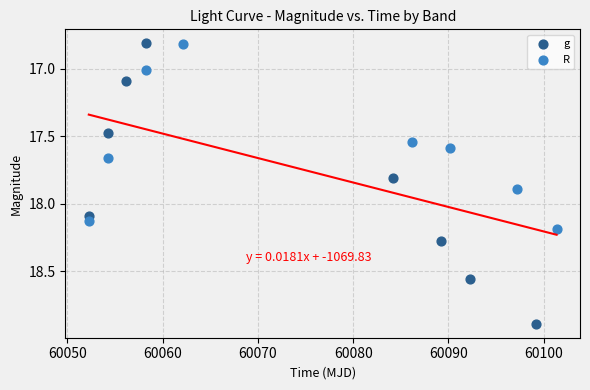

Which series has the largest Y range (max minus min)?

g